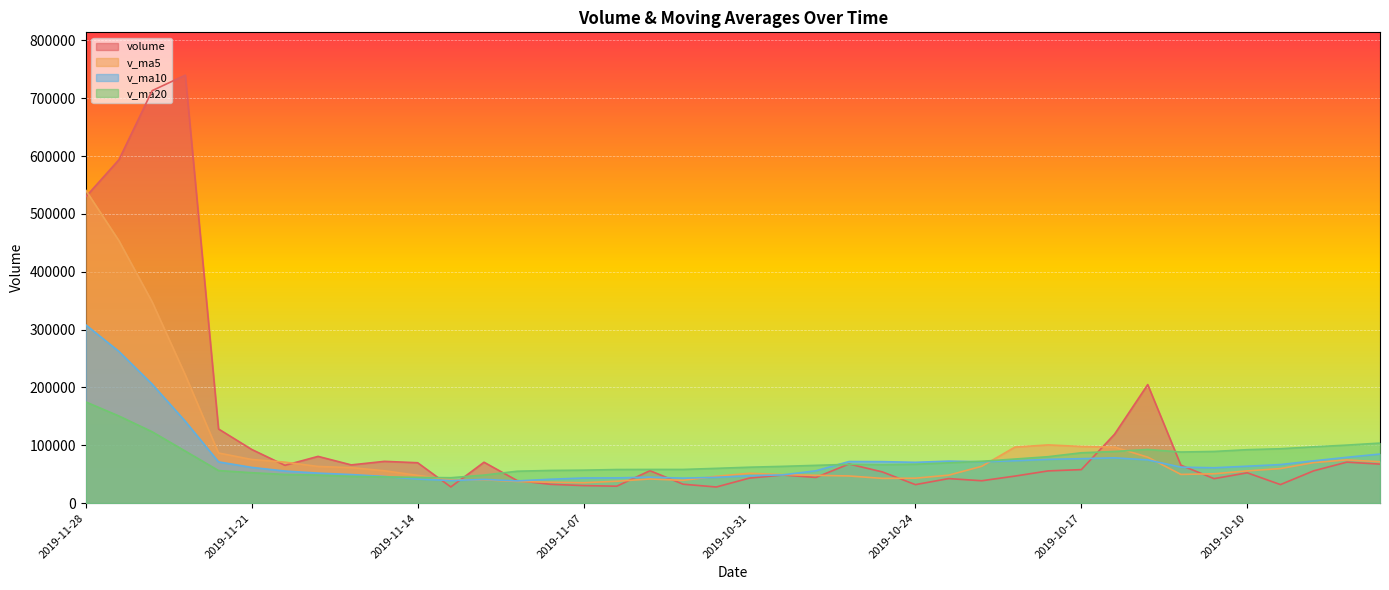

At which category does the chart reach its minimum across all series?

2019-11-01